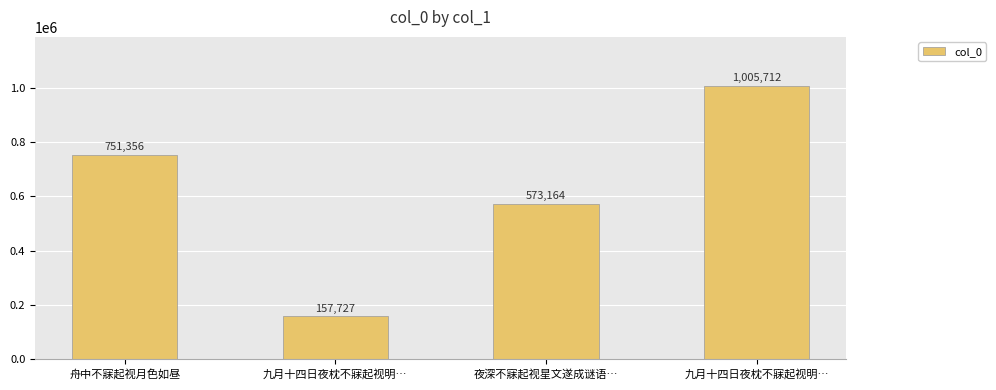

Count the number of data series in this chart.

1